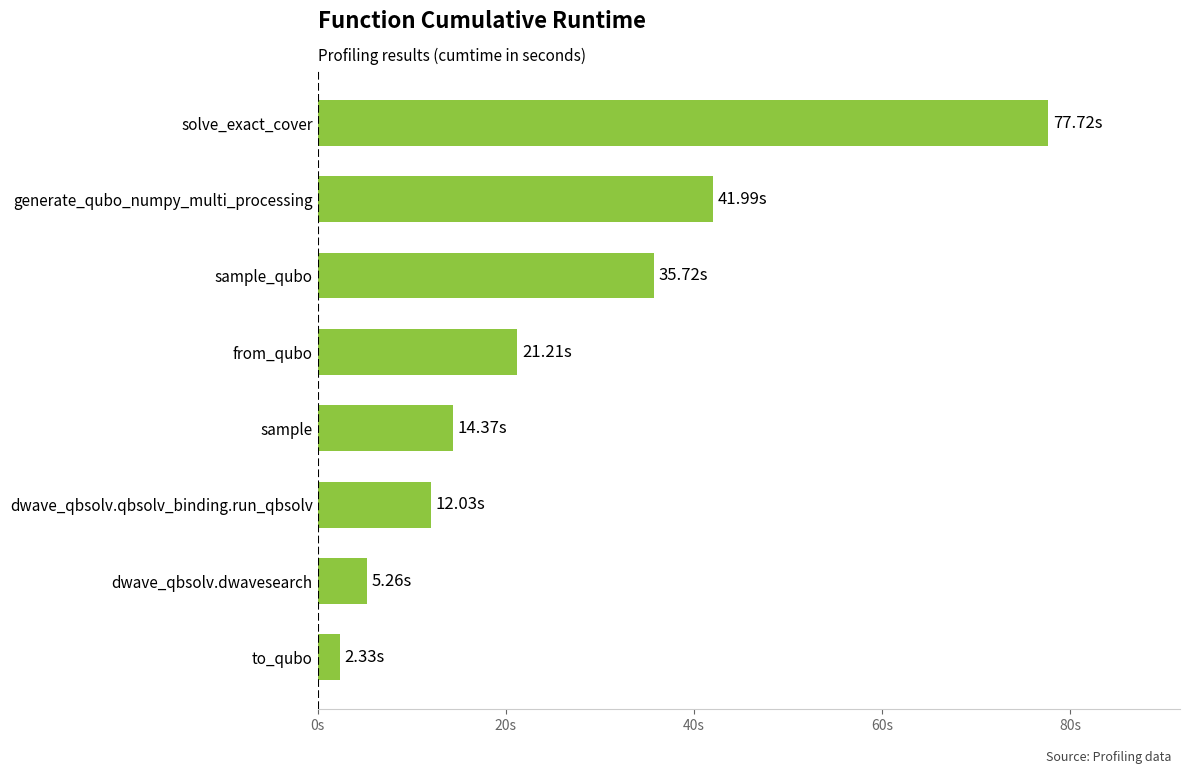

What is the difference between the maximum and minimum values?

75.4